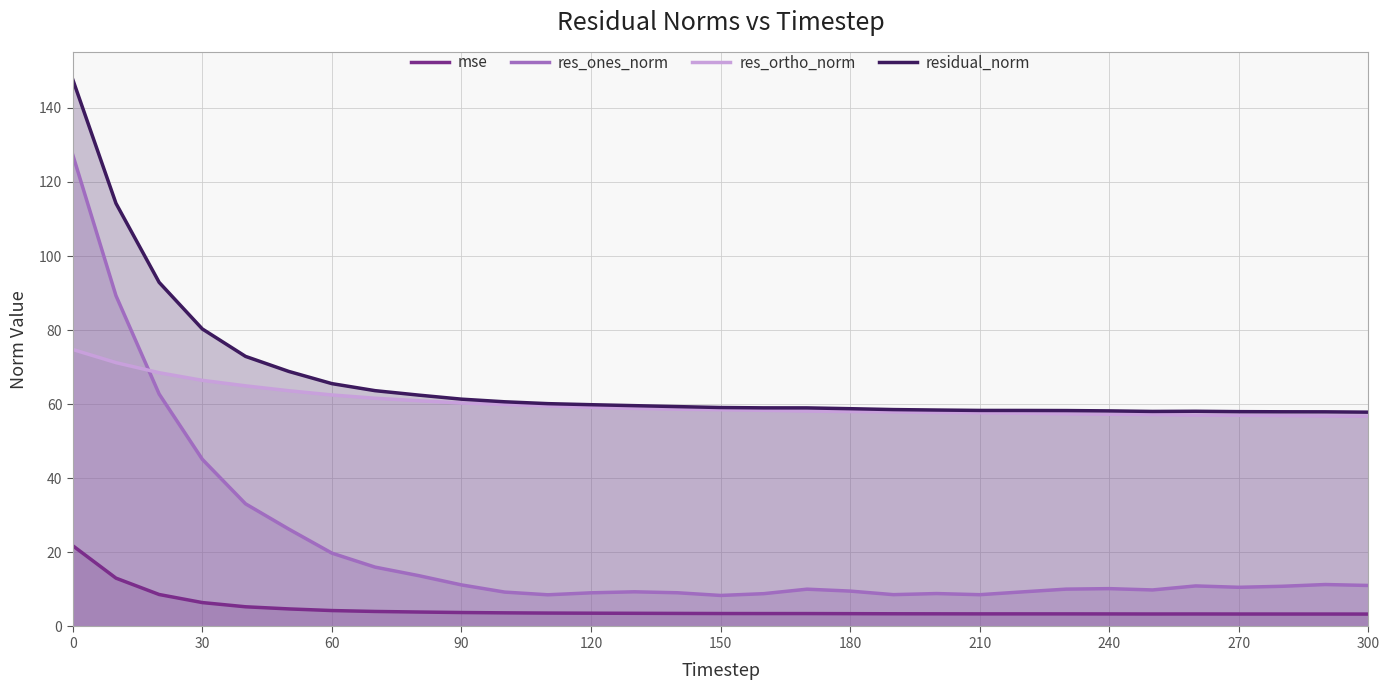

What is the greatest value displayed?

147.6